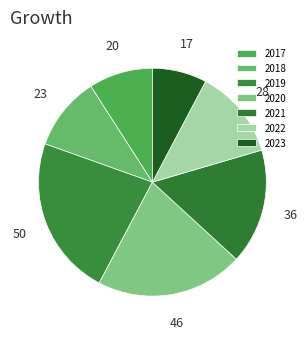

How many segments does this pie chart have?

7